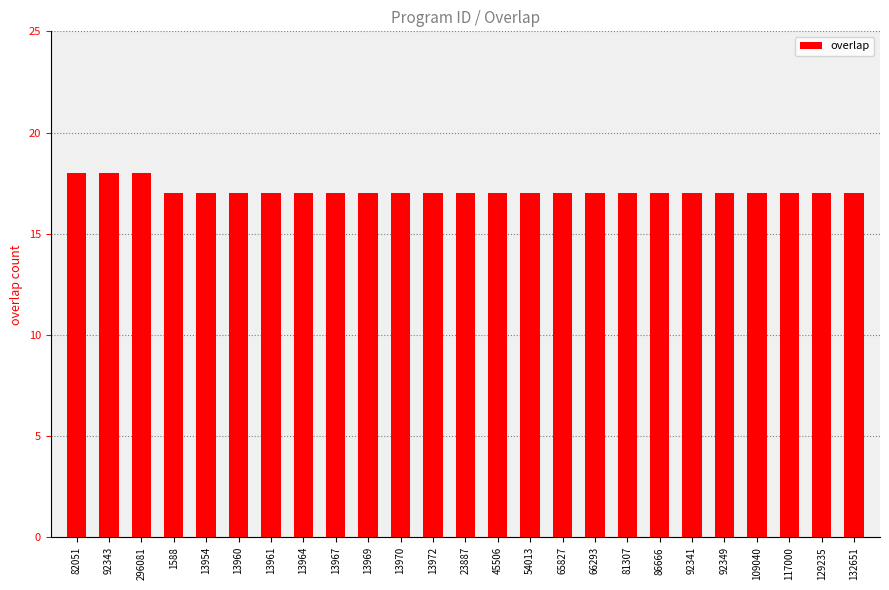

Which has a higher value, 45506 or 296081?

296081